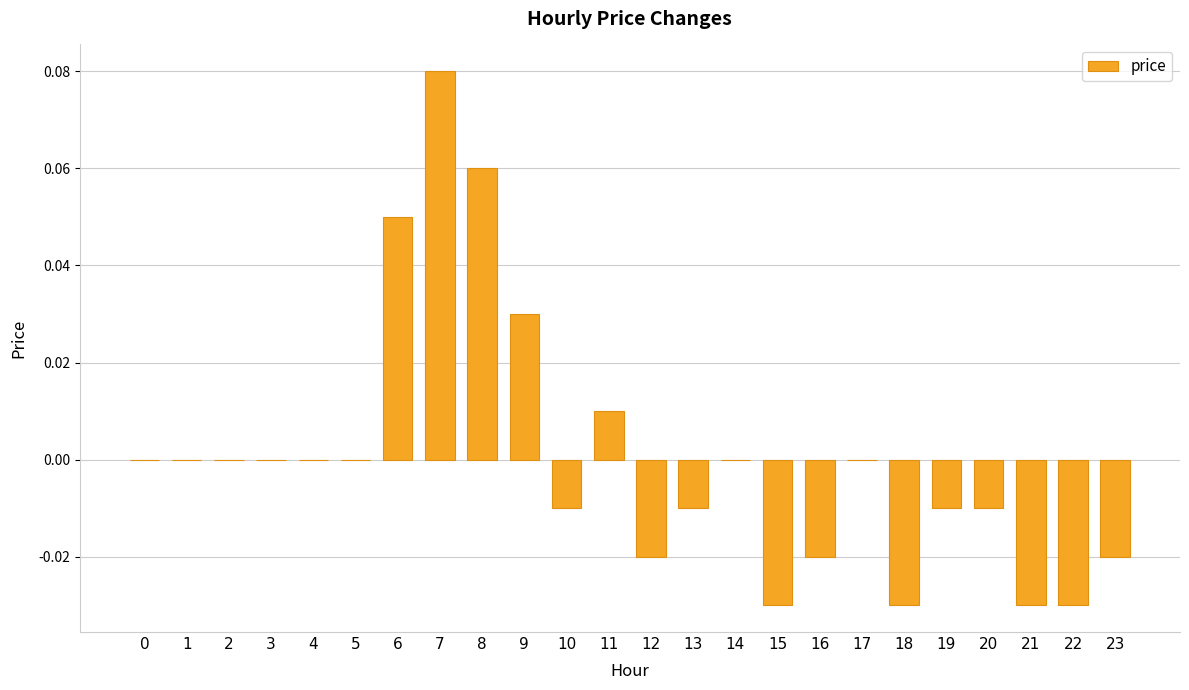

The chart shows a value of 0.0 at 0. True or false?

True